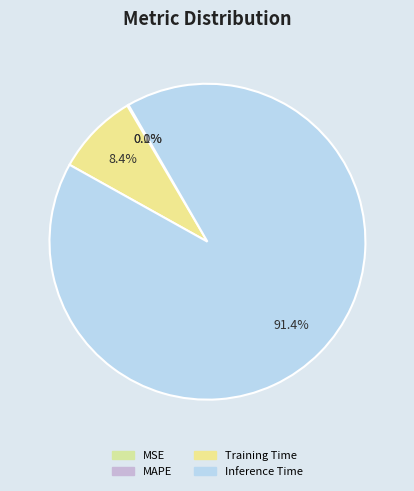

True or false: MSE accounts for 10% of the total.

False